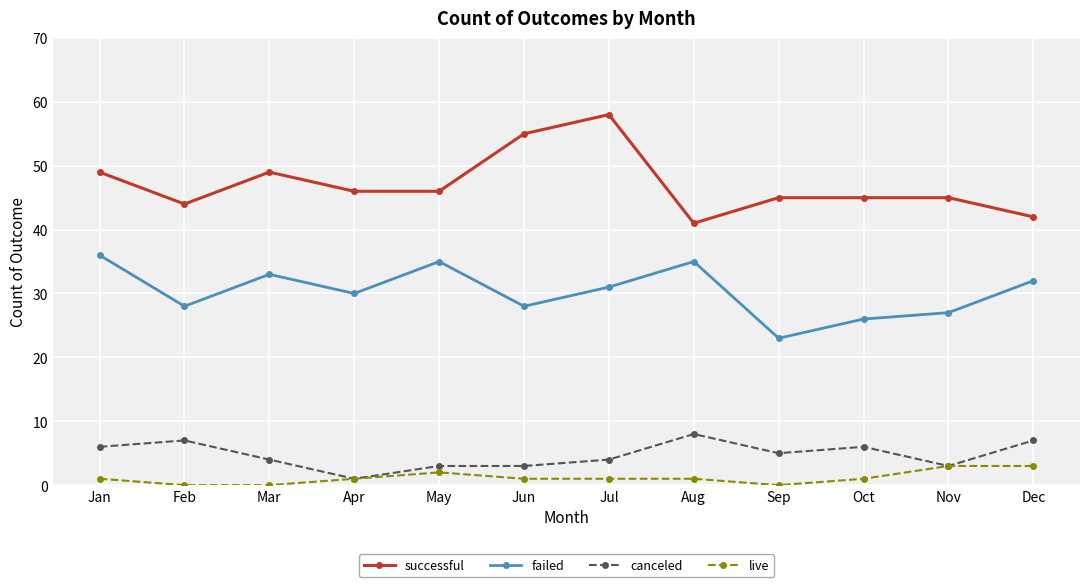

Between Jun and Aug, which series saw the biggest shift?

successful